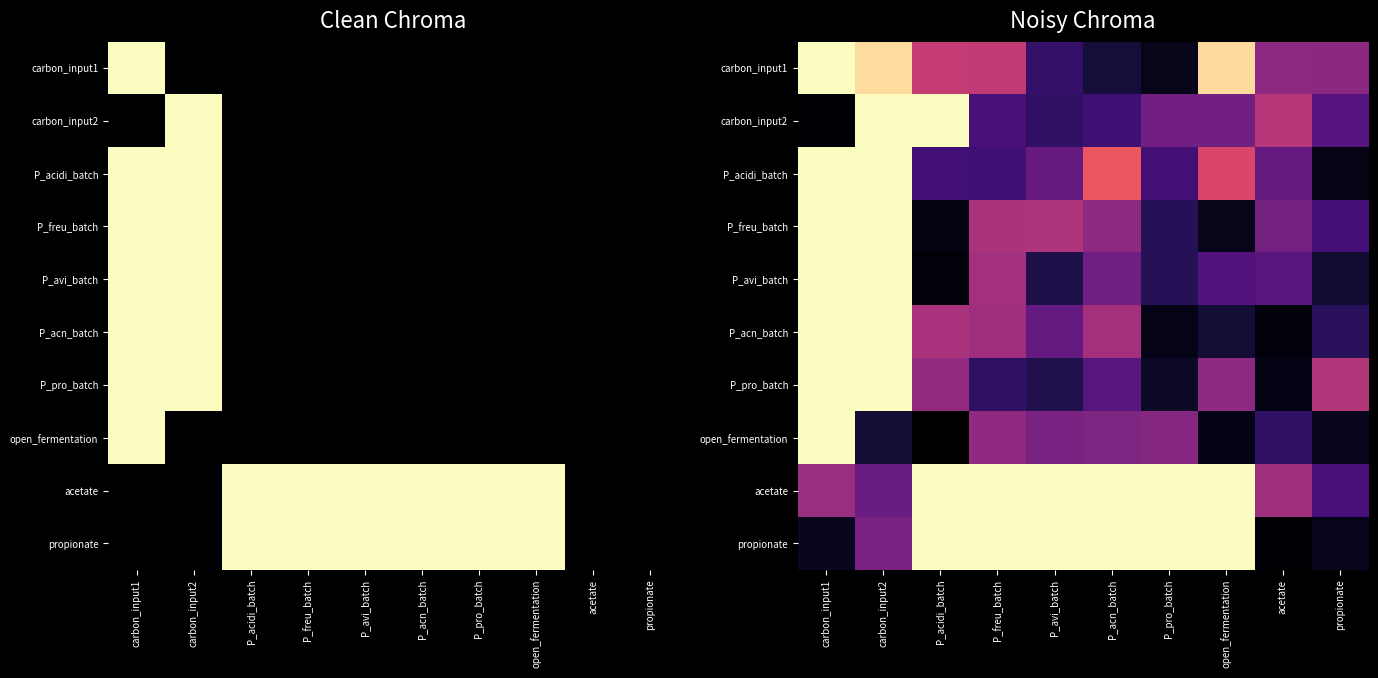

What is the spread (max minus min) of values at open_fermentation?

1.0